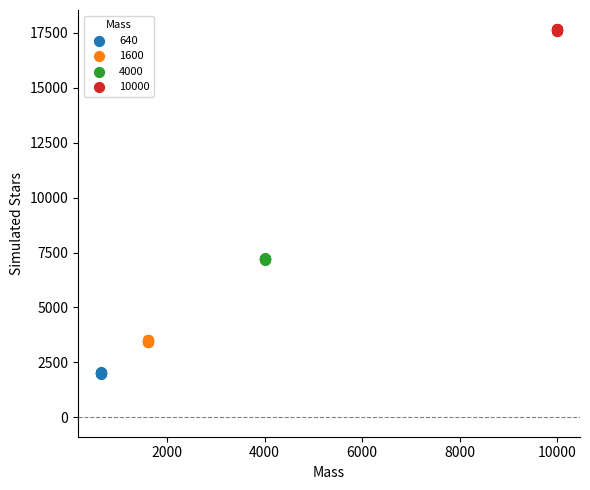

Which series contains the lowest Y value?

640